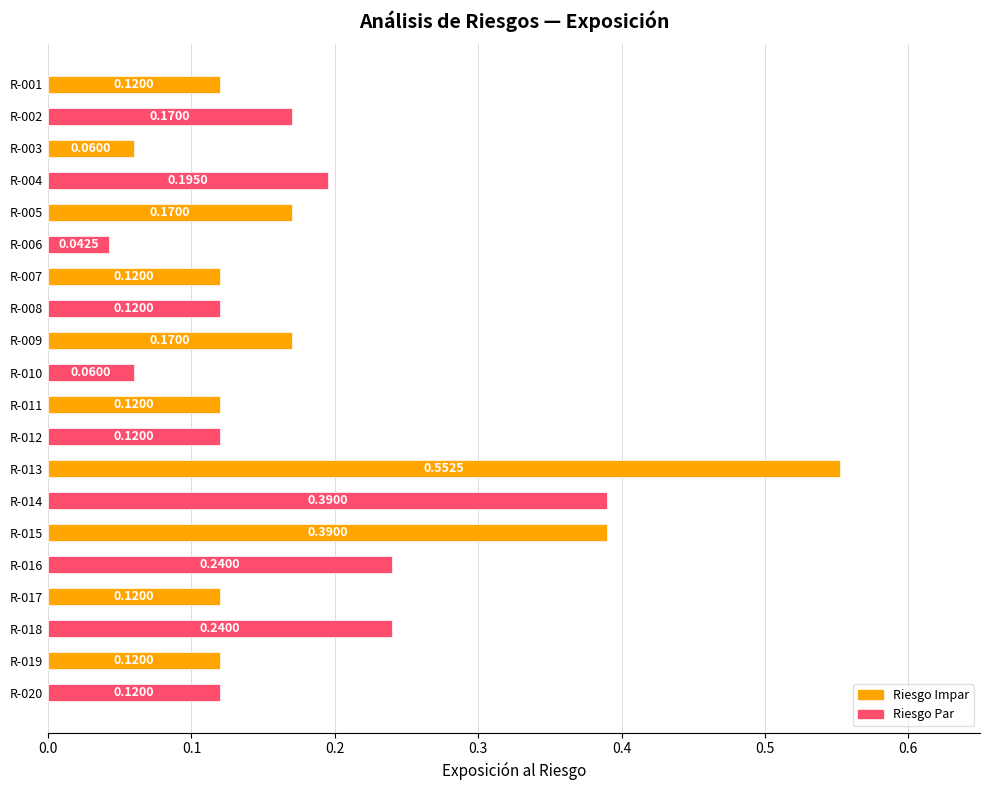

Count the number of categories in the chart.

20